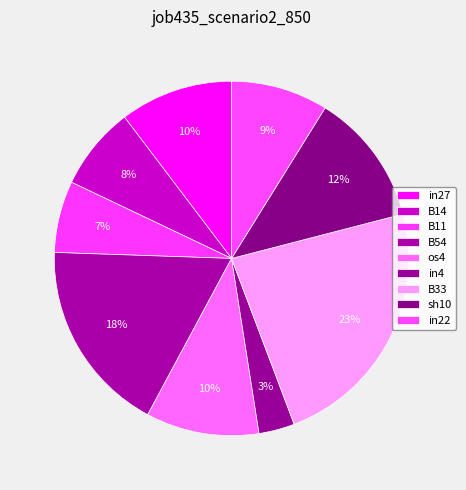

True or false: in27 accounts for 1% of the total.

False